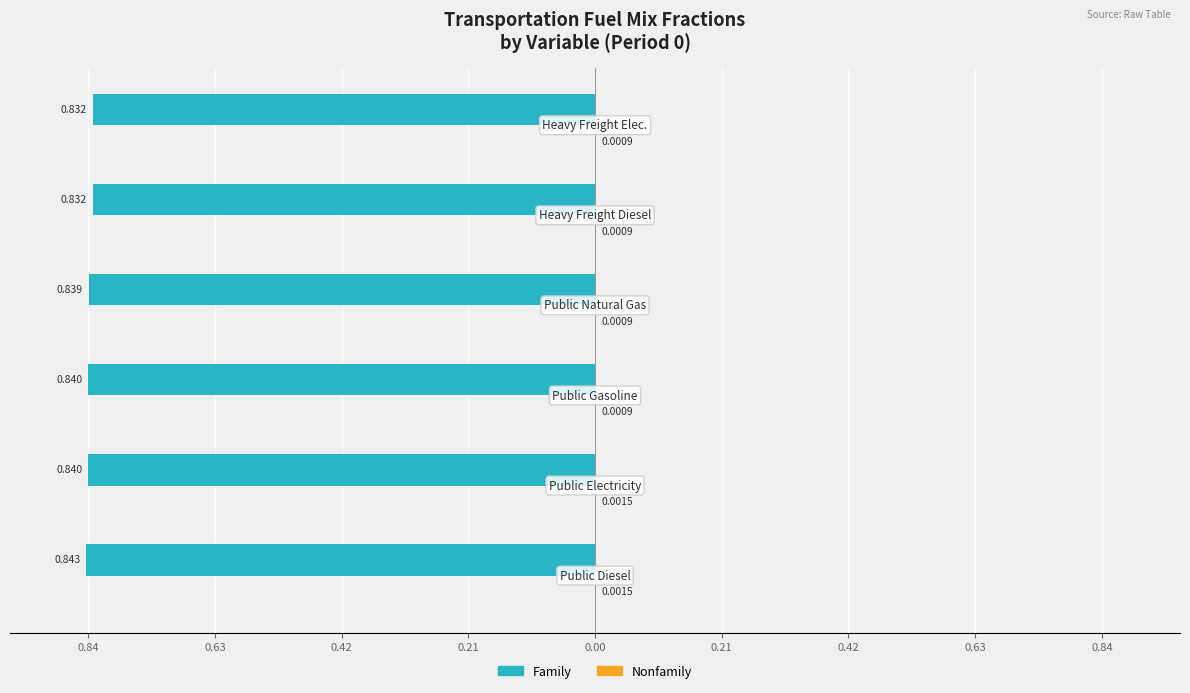

Reading left to right, extract all data points from this chart.

Family: -0.8	-0.8	-0.8	-0.8	-0.8	-0.8
Nonfamily: 0.0	0.0	0.0	0.0	0.0	0.0